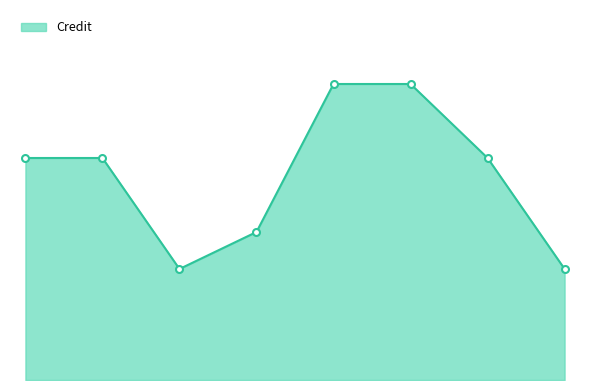

Which label corresponds to the largest value in the chart?

5